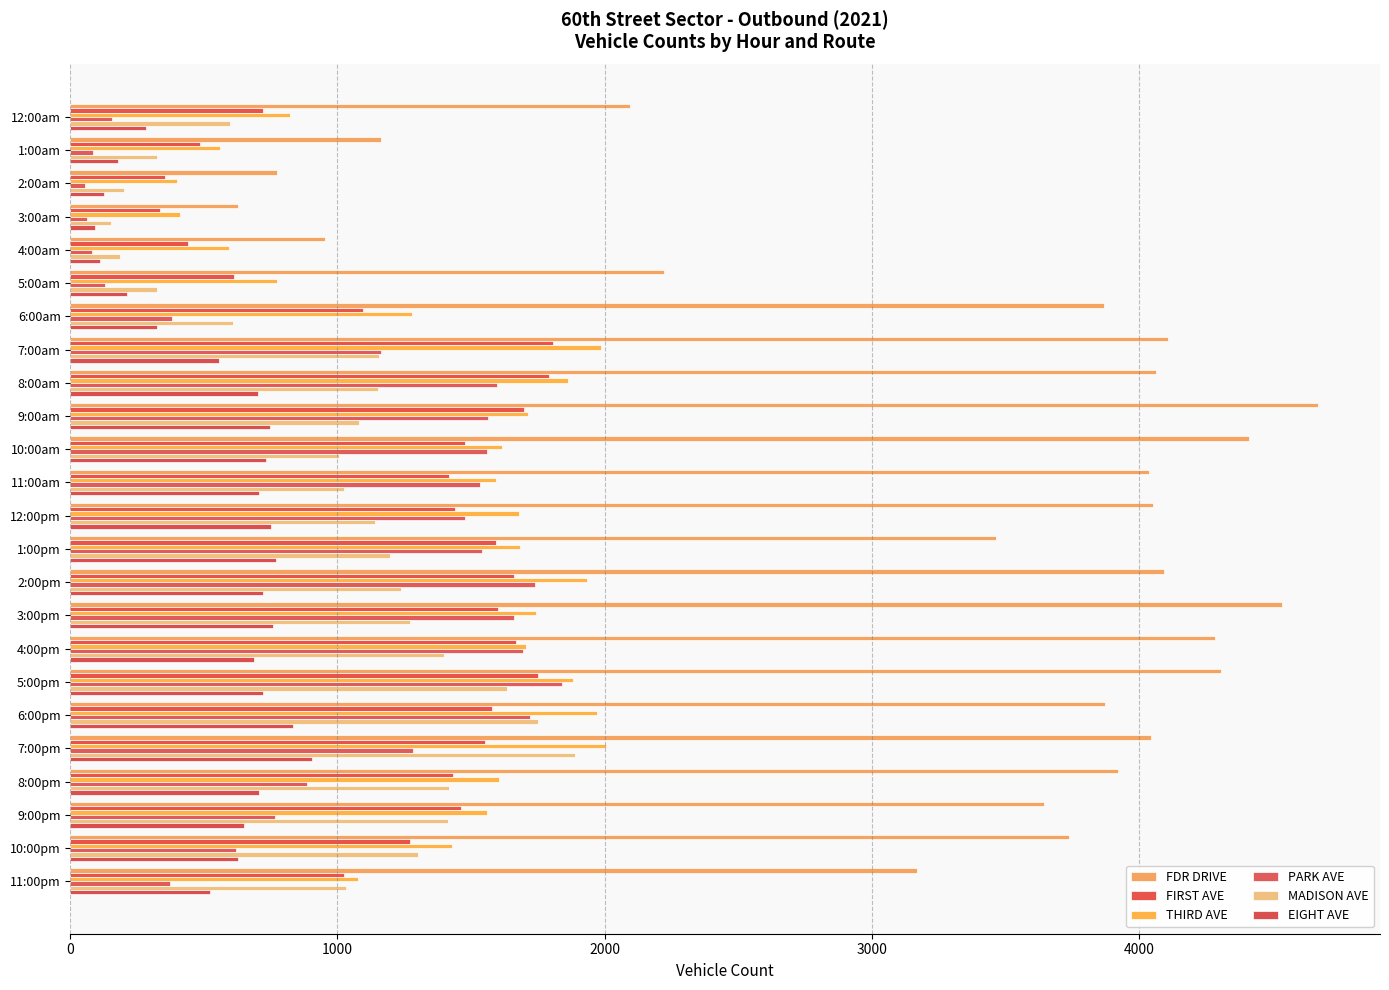

List the series in order of their peak value, highest first.

FDR DRIVE, THIRD AVE, MADISON AVE, PARK AVE, FIRST AVE, EIGHT AVE